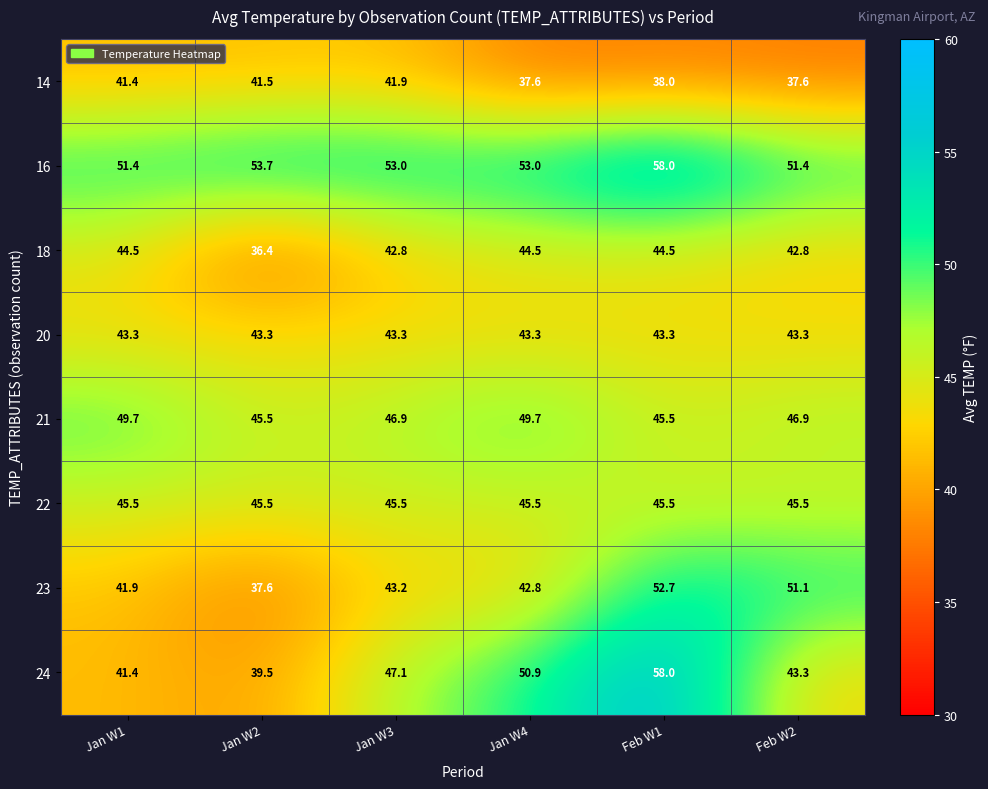

What is the difference between the highest and lowest values at Jan W2?

17.3